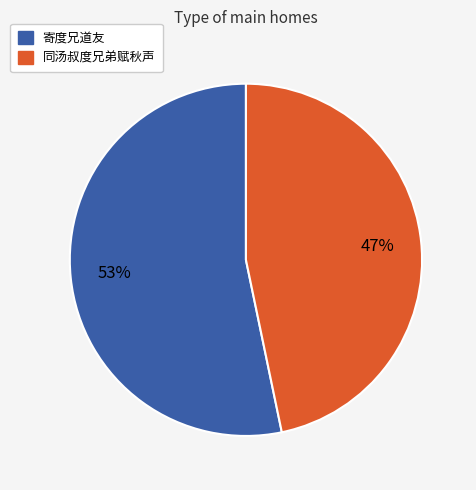

Is there a majority slice in this chart?

Yes